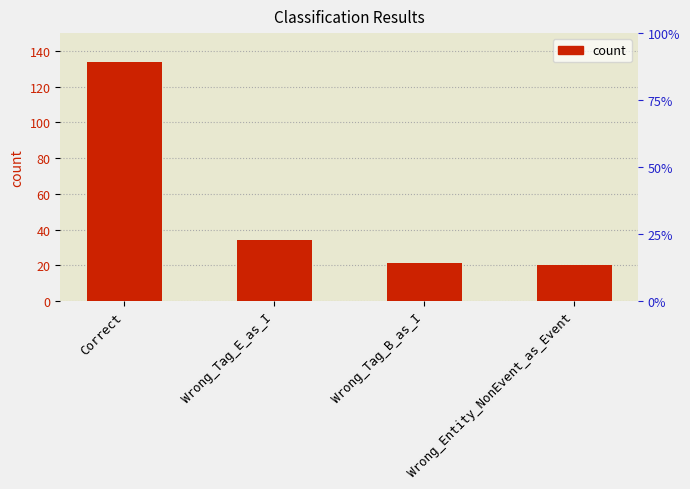

What is the smallest value displayed?

20